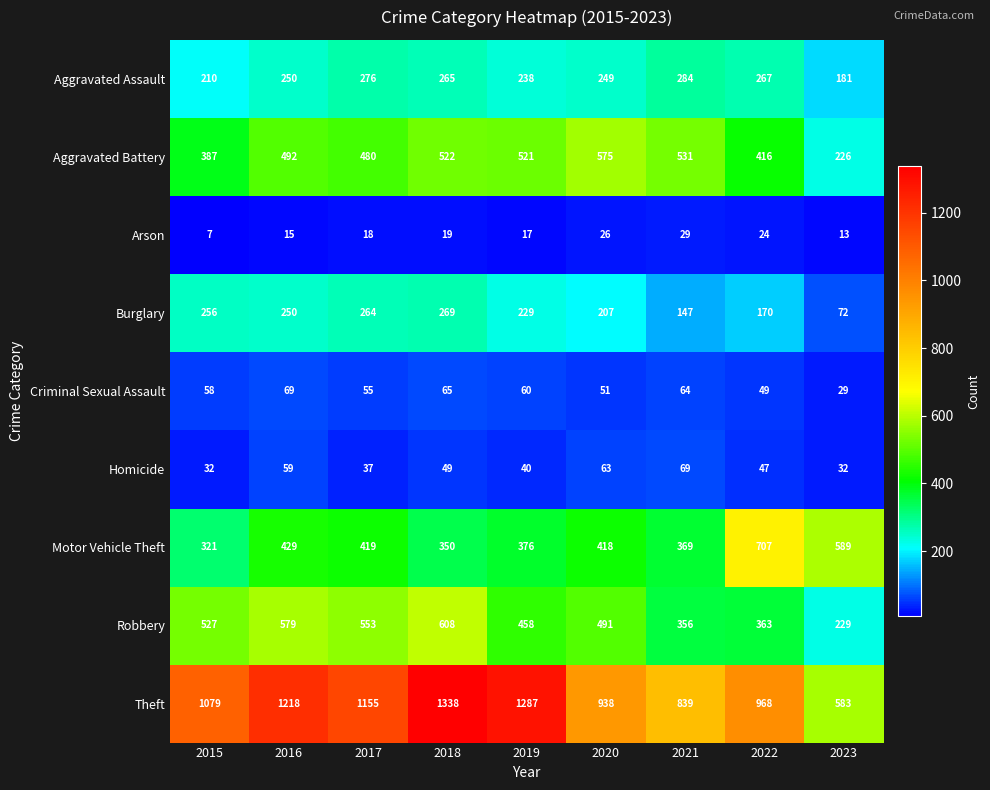

Read the Aggravated Assault value at 2016, to the nearest 5.

250